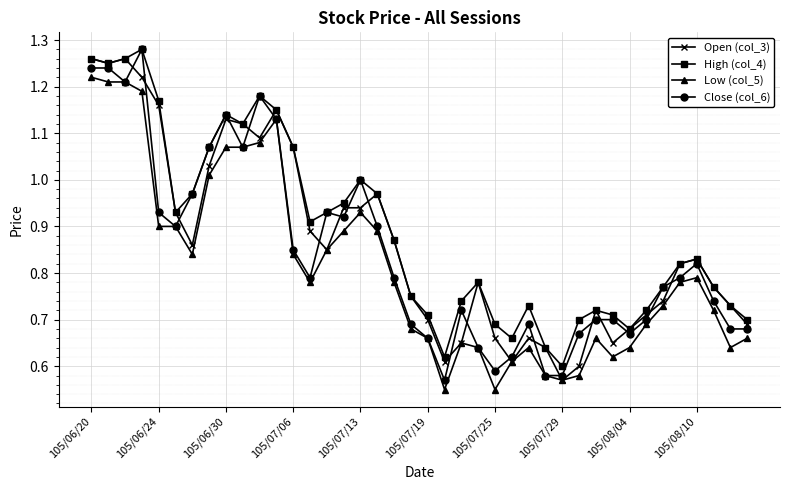

True or false: Low (col_5) and High (col_4) cross at least once.

False